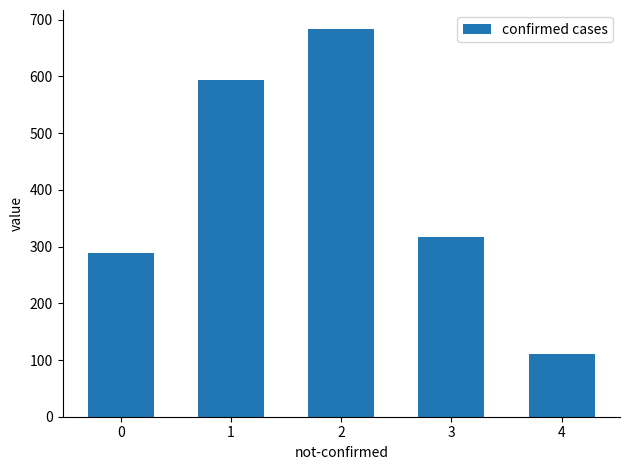

What is the approximate value at 1?

593